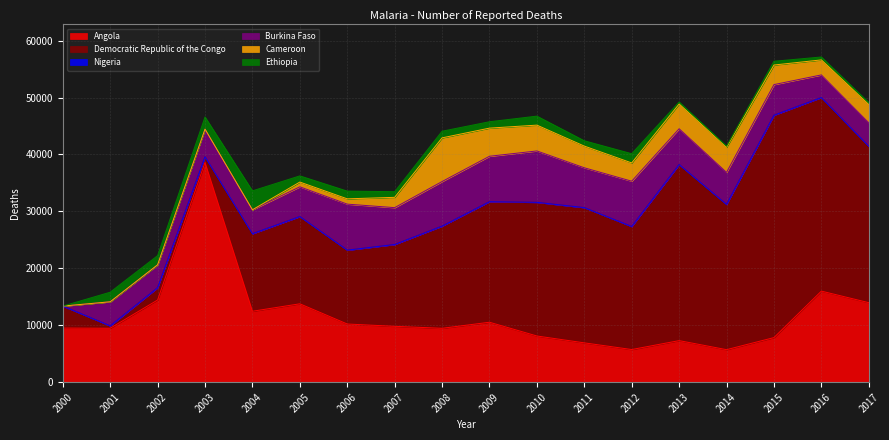

Which series has the largest range (max minus min)?

Democratic Republic of the Congo